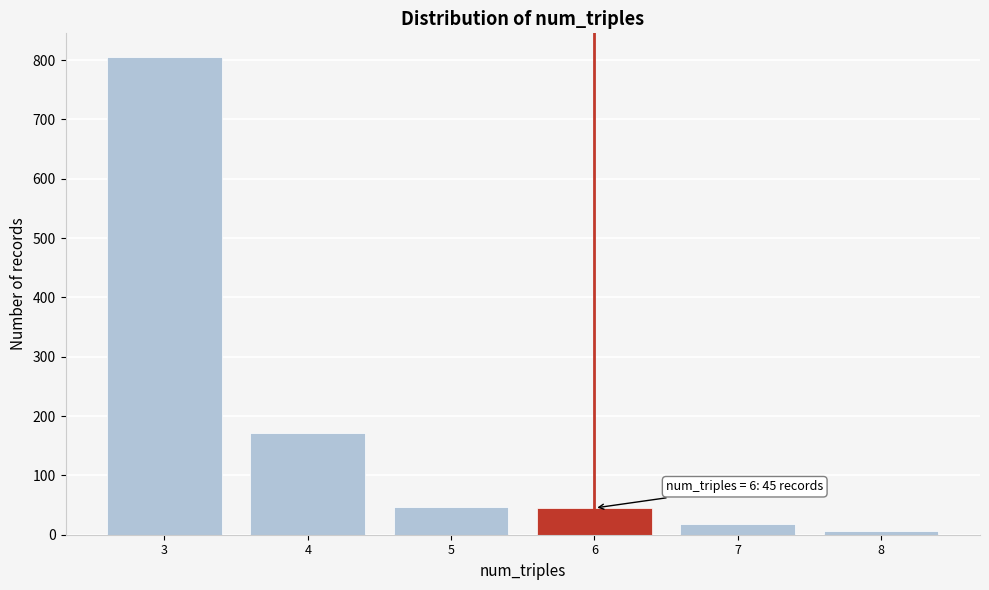

Which range on the x-axis has the tallest bar?

2.5 to 3.5